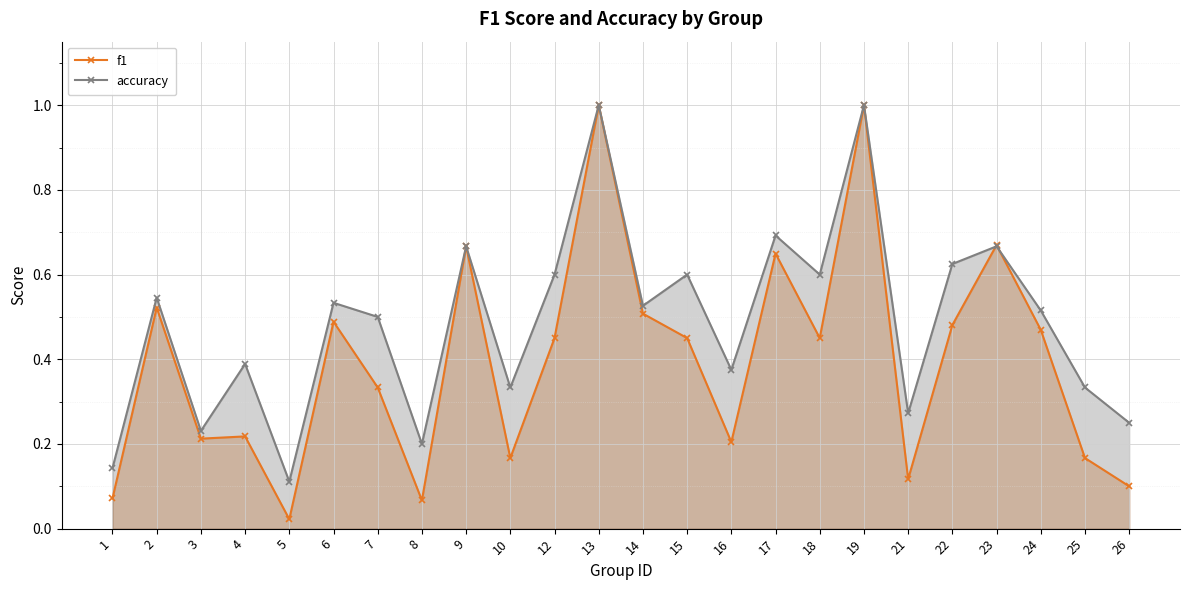

At 21, list the series in order from largest to smallest.

accuracy, f1